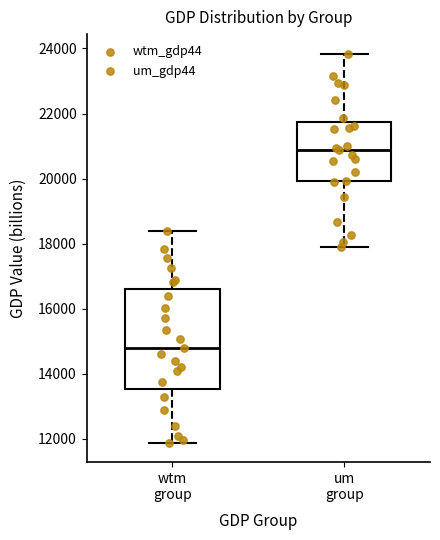

Reading left to right, transcribe this box plot: for each box, give where its median line is, the range the box spans, and where its two whiskers end, as read against the y-axis. The values are not printed on the chart, so give them approximately, as read against the axis.

wtm group: median 14800, box 13600 to 16600, whiskers 11800 to 18400
um group: median 20800, box 20000 to 21800, whiskers 18000 to 23800